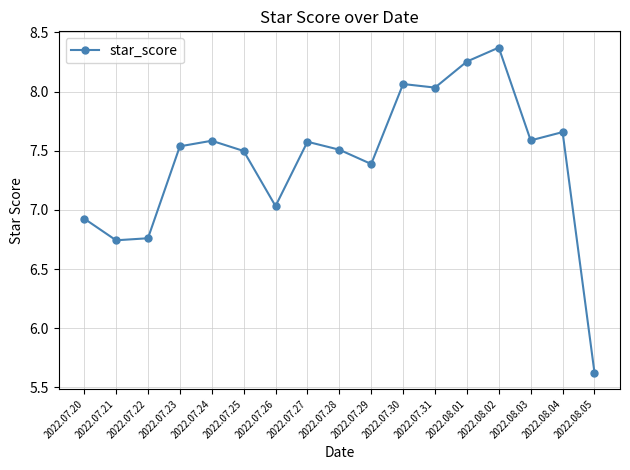

What is the label of the 13th point from the right?

2022.07.24